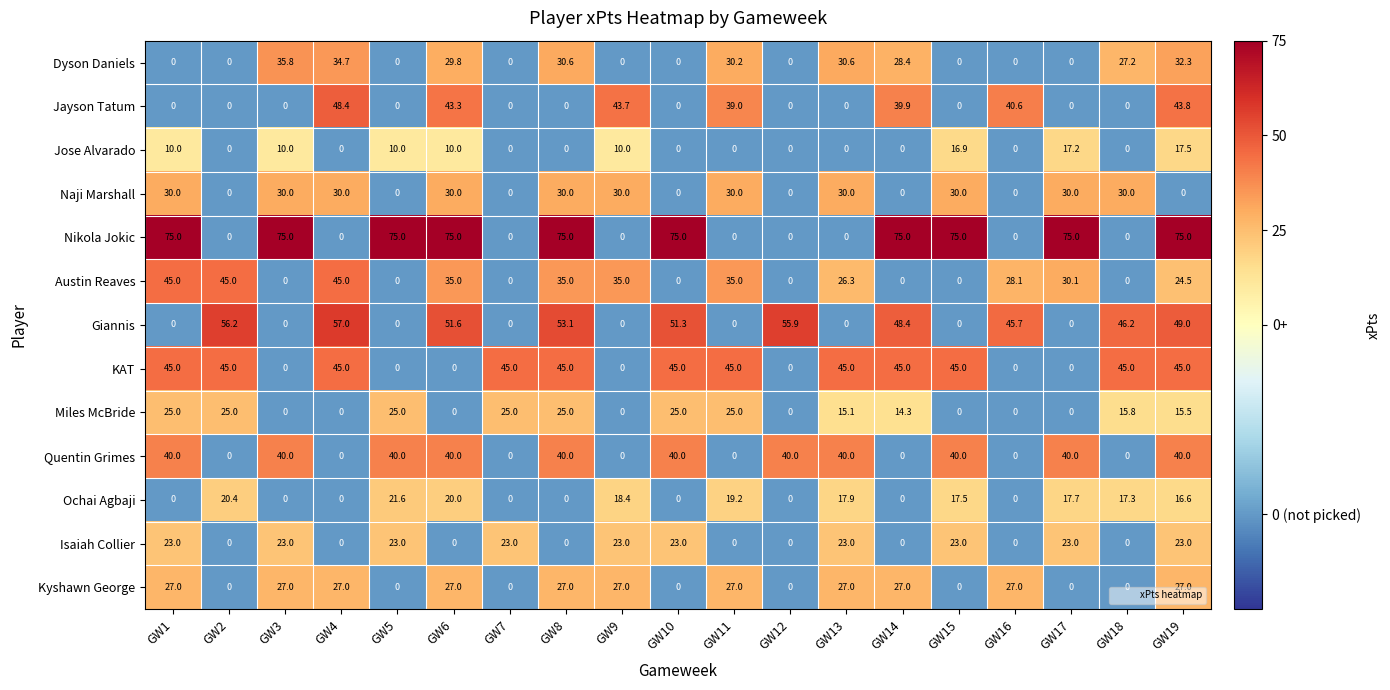

At which category is the sum across all series the highest?

GW19